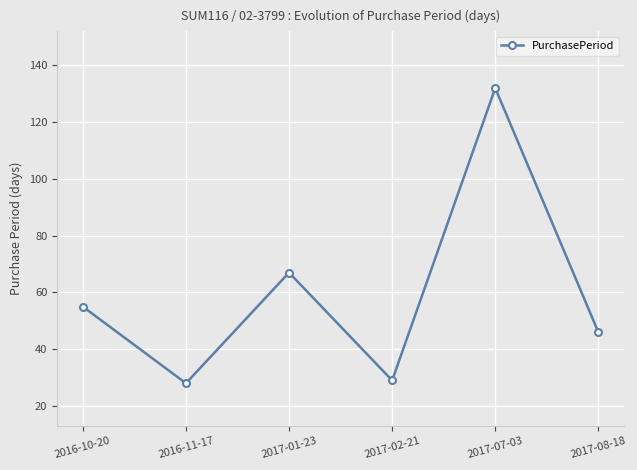

The chart shows a value of 82 at 2016-10-20. True or false?

False